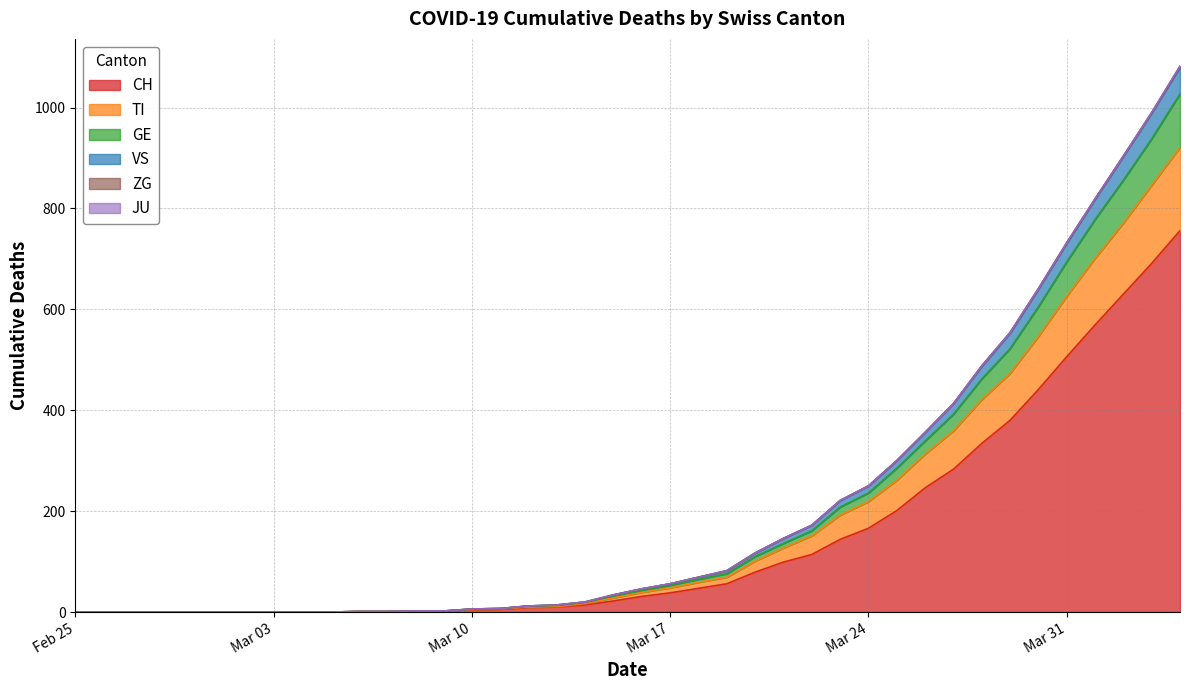

True or false: TI and VS intersect in this chart.

False